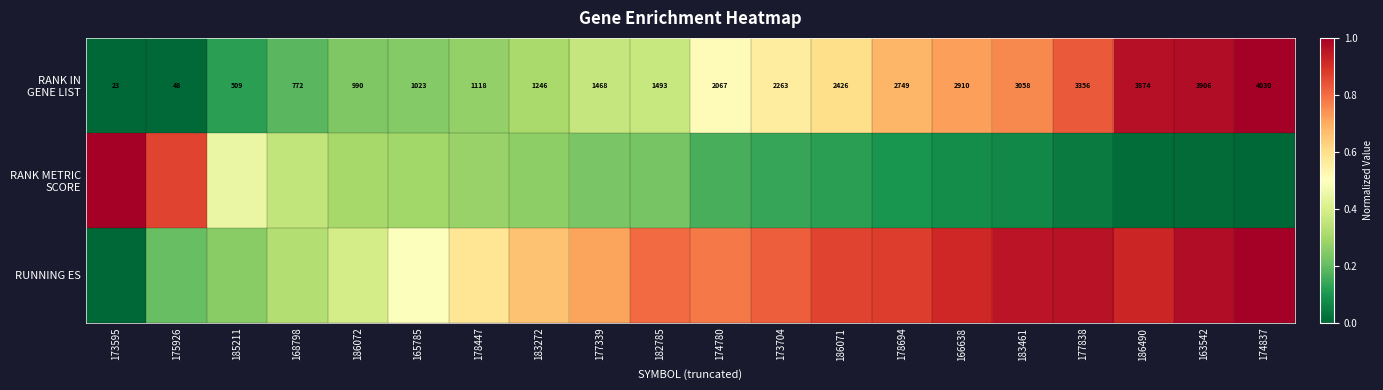

Which has a higher value, 183272 or 168798?

183272